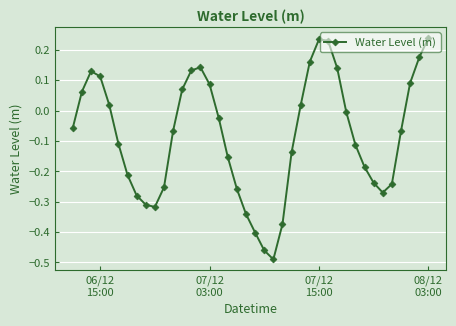

What is the difference between the maximum and minimum values?

0.7